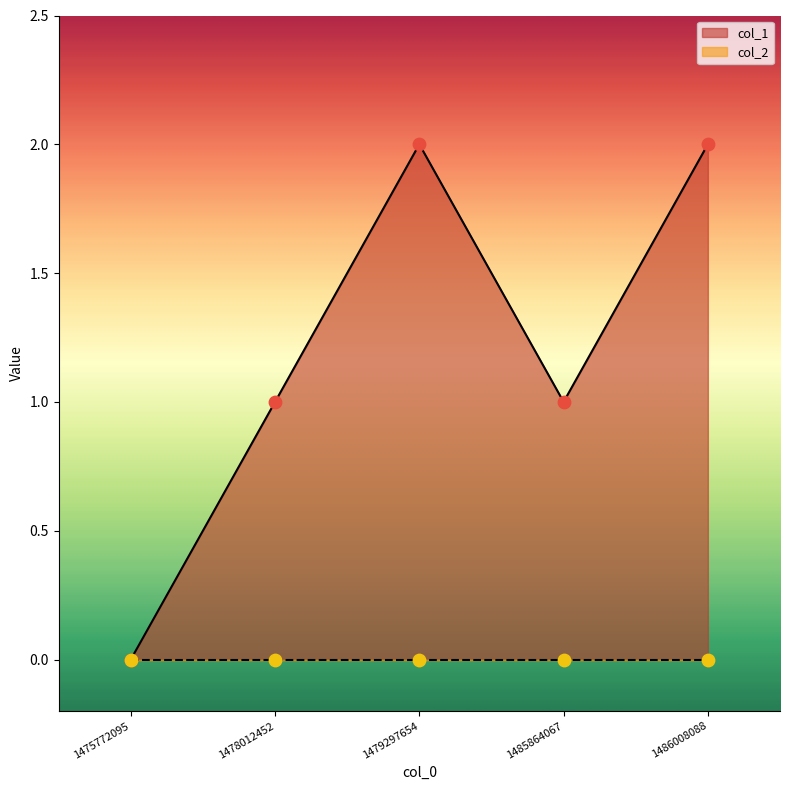

What is the ratio of the value at 1486008088 to the value at 1485864067?

2.0